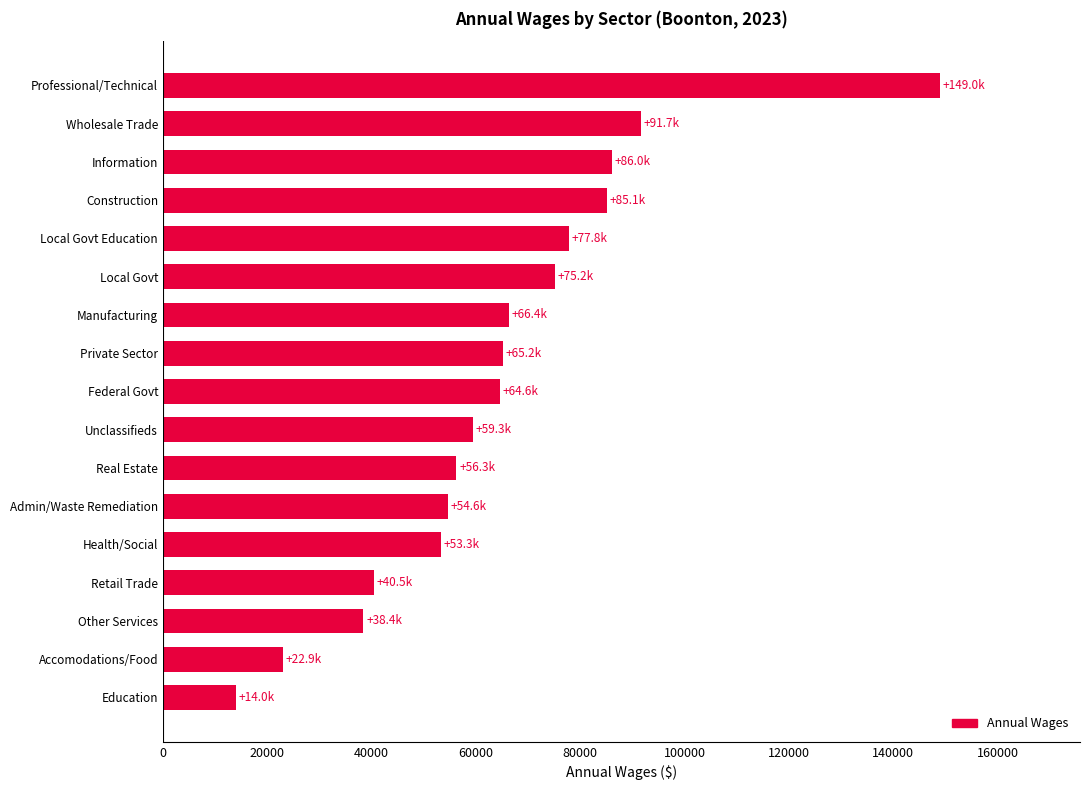

Is it true that the value at Construction is 85118.9?

True